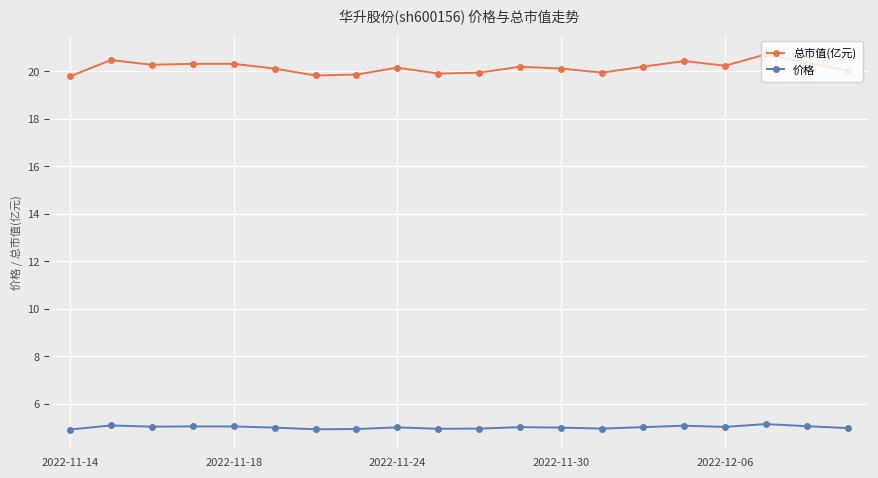

What is the difference between the maximum and minimum values in the 价格 series?

0.2